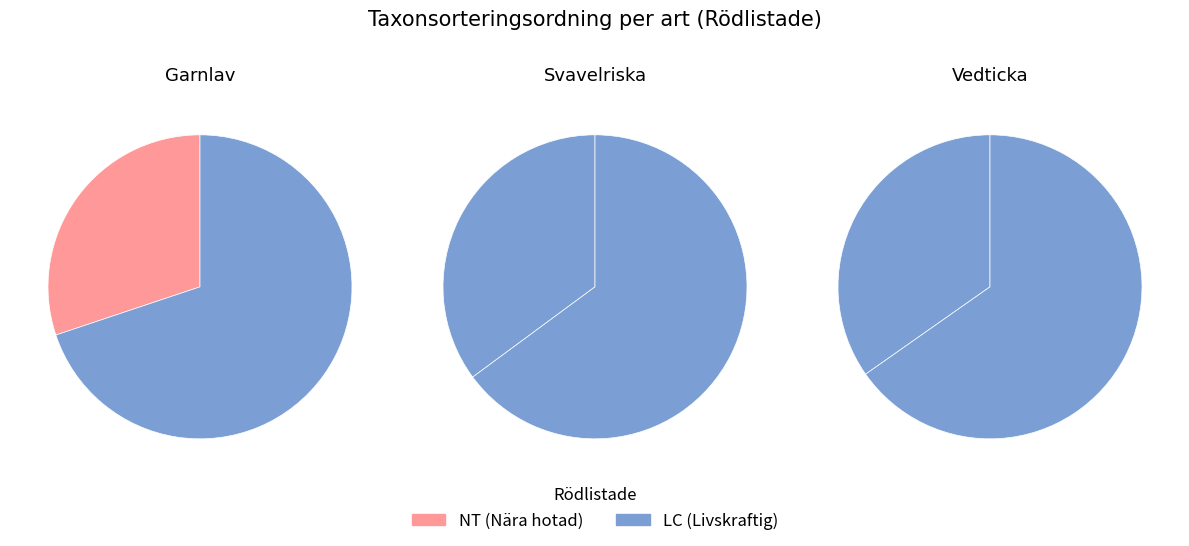

What percentage is the Garnlav (103458285) slice, to the nearest percent?

30%